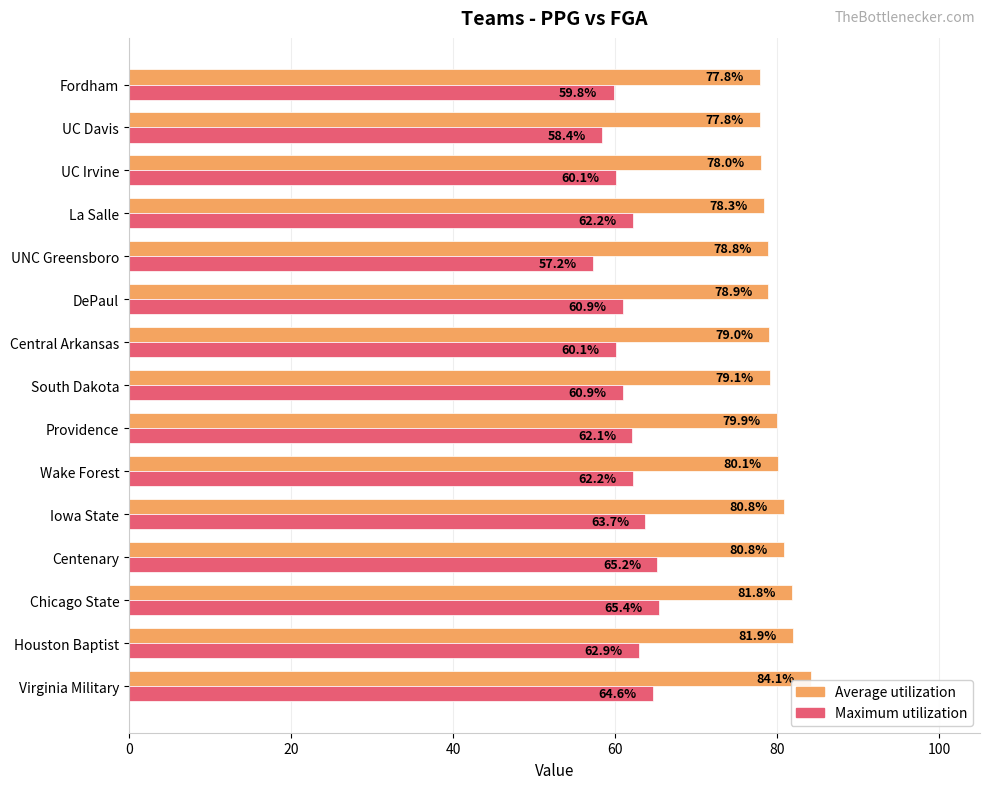

At UNC Greensboro, list the series in order from largest to smallest.

Average utilization, Maximum utilization